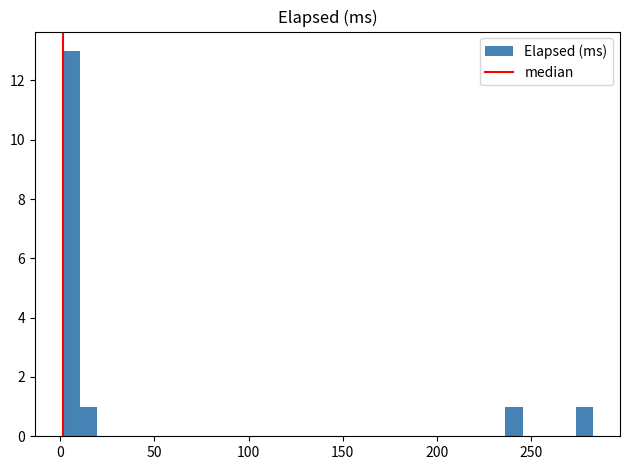

Read against the x-axis, roughly where is the centre of the tallest bar?

5